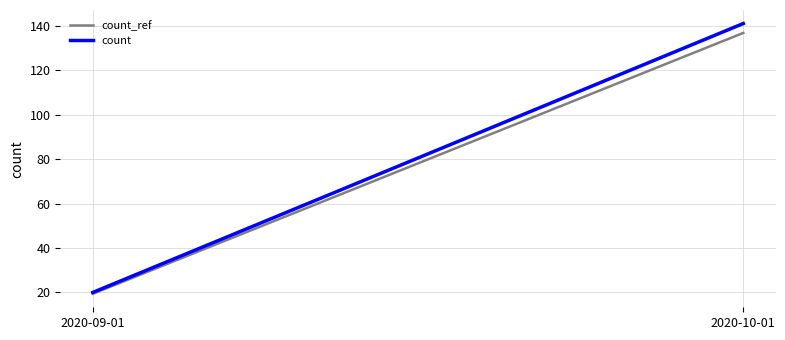

Read the count_ref value at 2020-09-01.

19.4